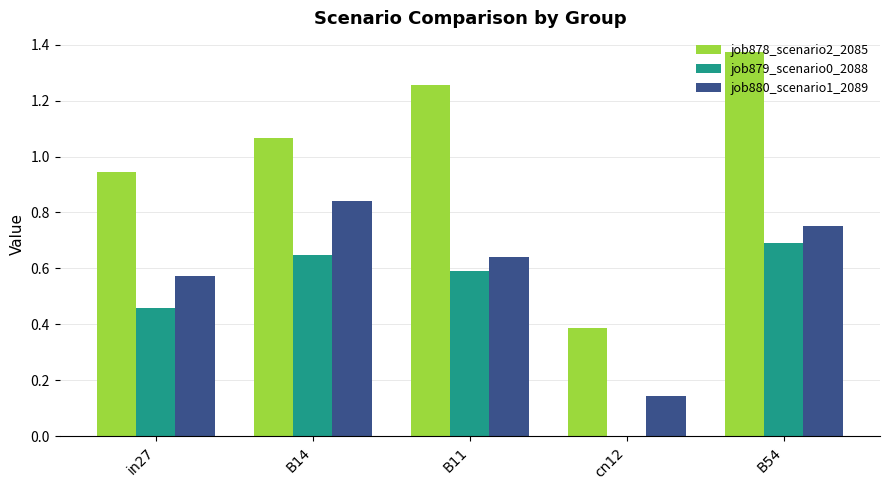

Where does the job878_scenario2_2085 series first go above 1?

B14